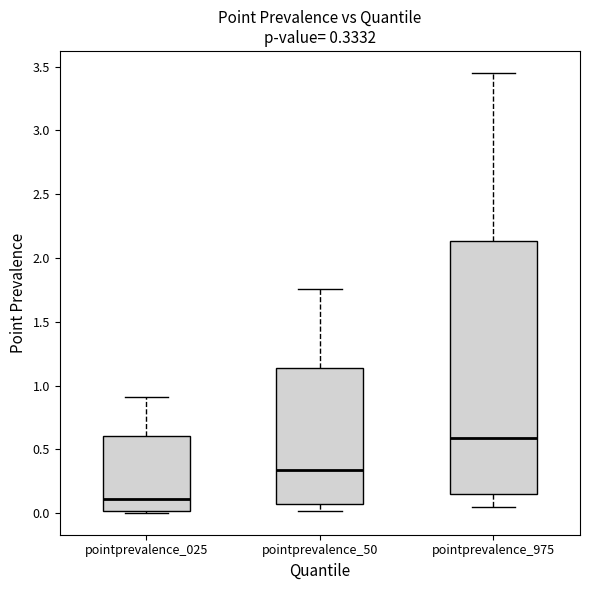

Which box has the highest median line?

pointprevalence_975